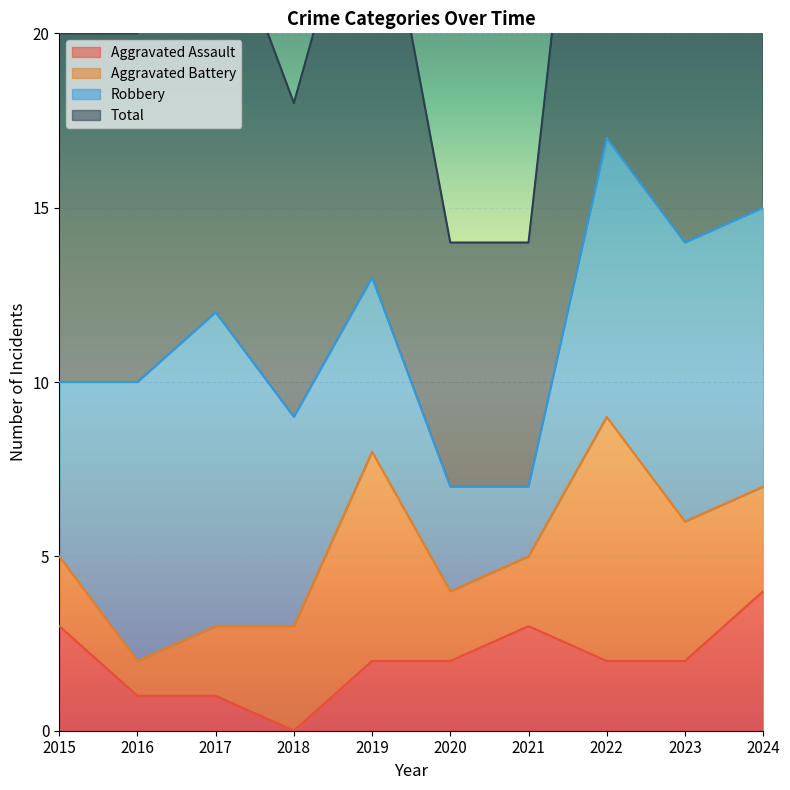

Between 2021 and 2024, which is larger?

2024